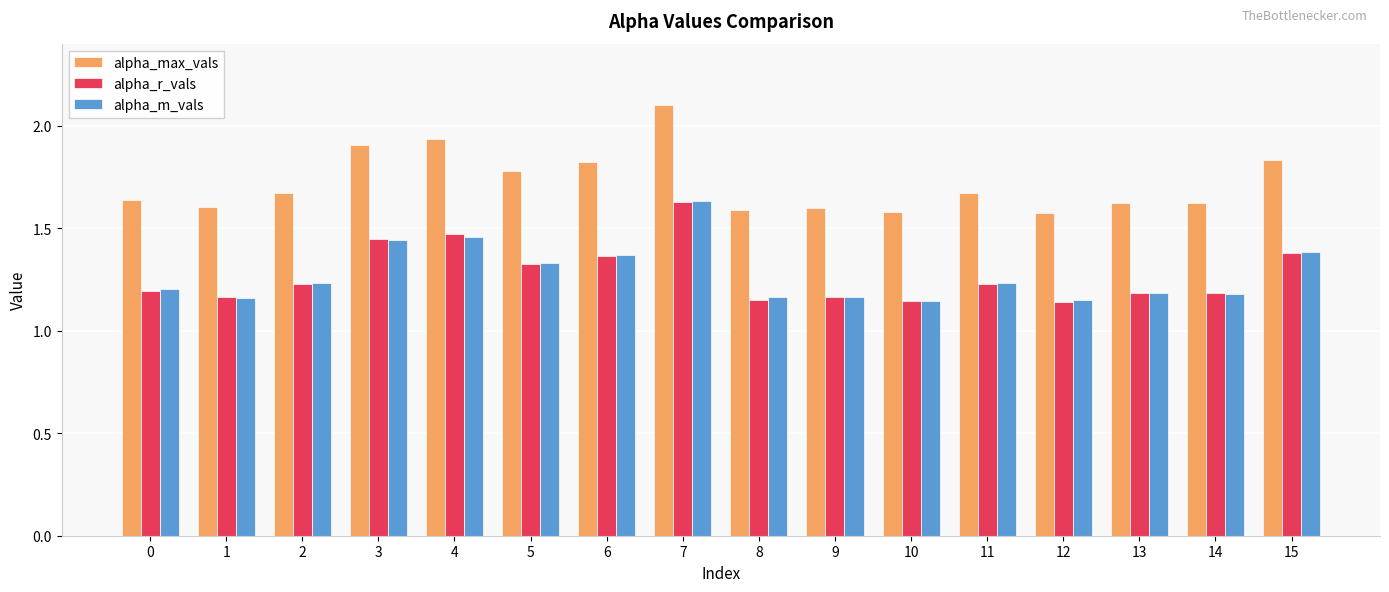

How many series are shown in this chart?

3